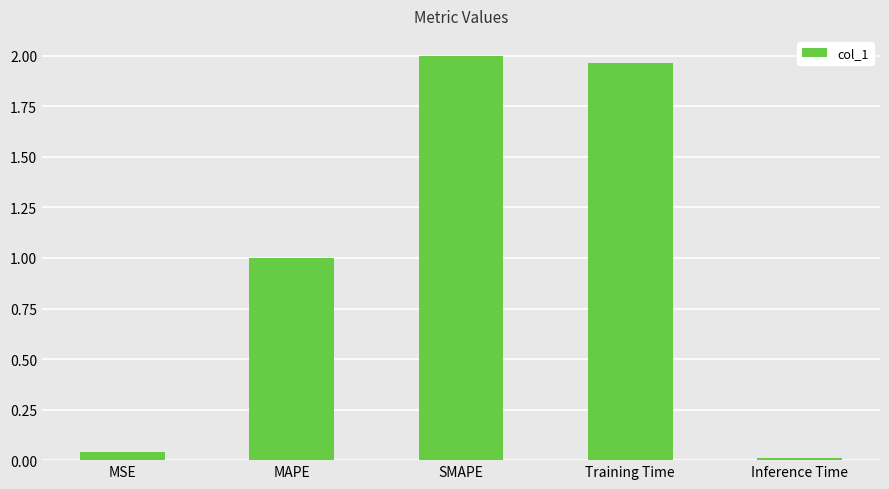

What is the label of the 3rd bar from the right?

SMAPE